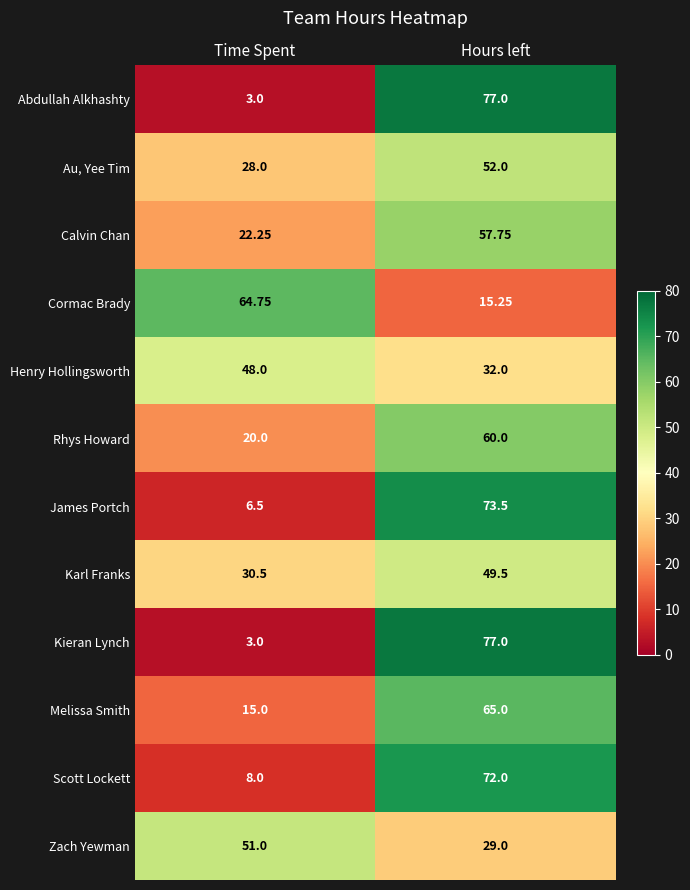

At which category is the sum across all series the highest?

Hours left